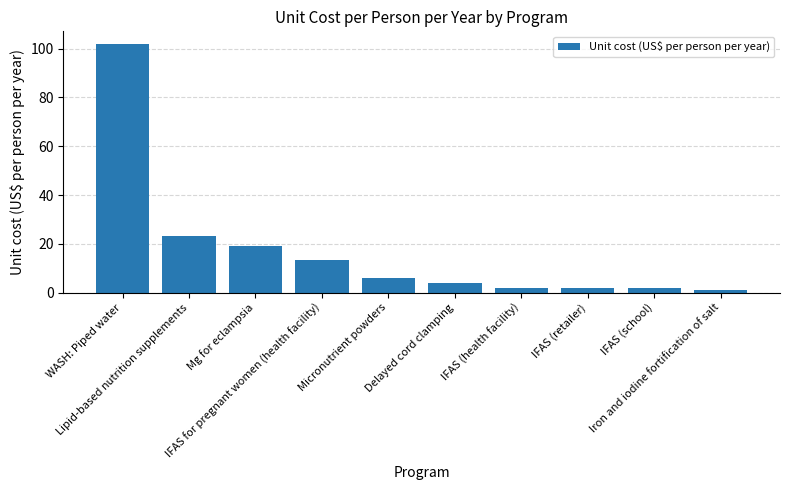

What is the difference between the values at IFAS for pregnant women (health facility) and Micronutrient powders?

7.3